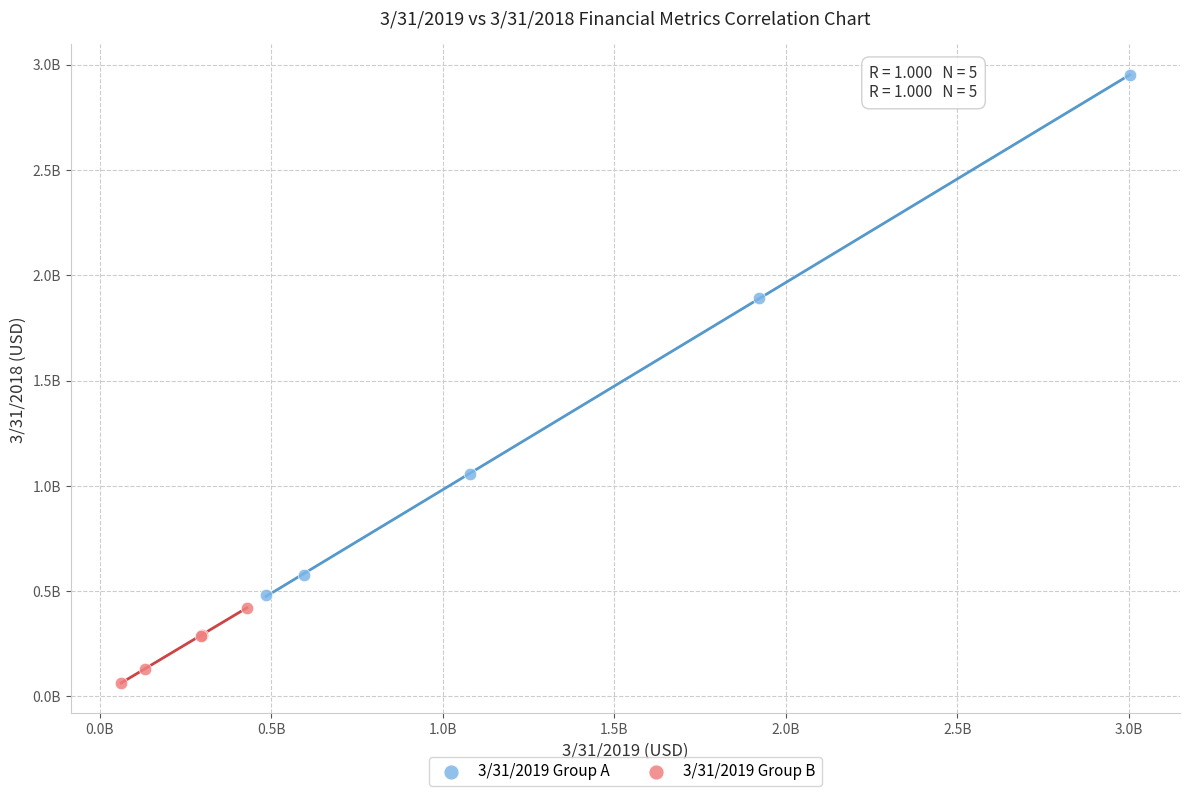

What are all the series names shown in the legend?

3/31/2019 Group A, 3/31/2019 Group B